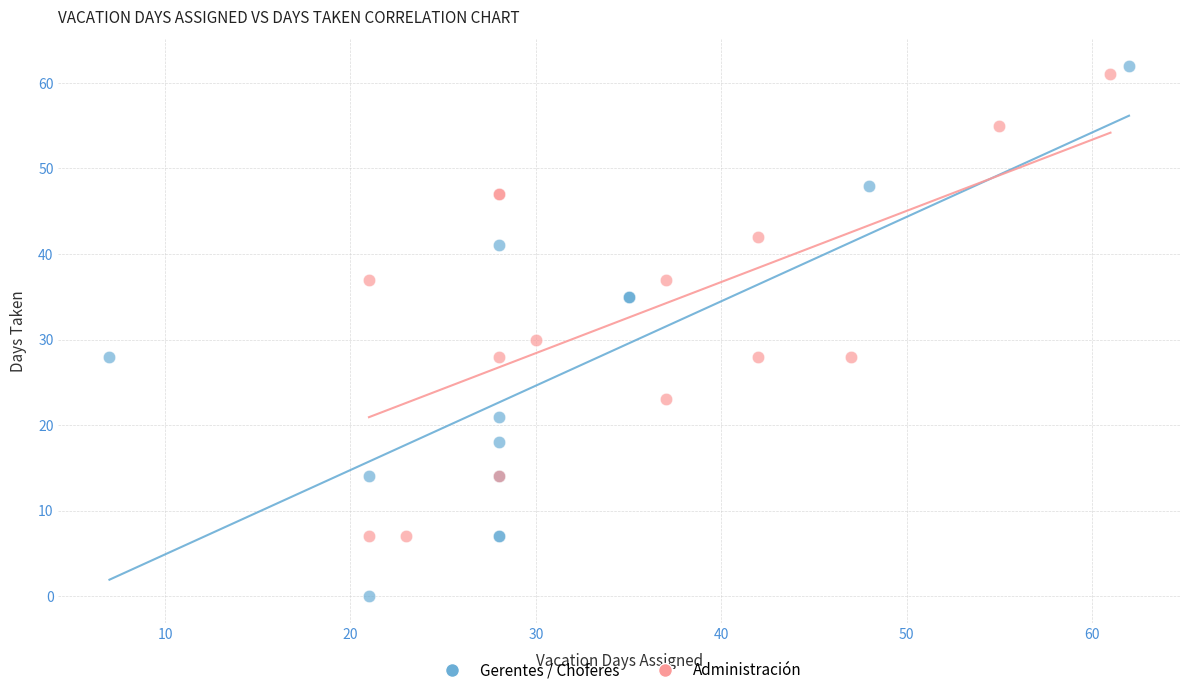

Which series has the widest spread of Y values?

Gerentes / Choferes